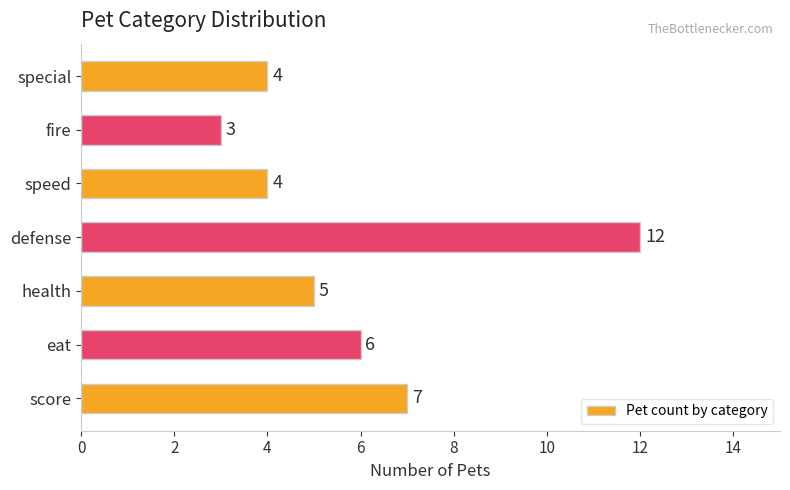

How many series are shown in this chart?

1